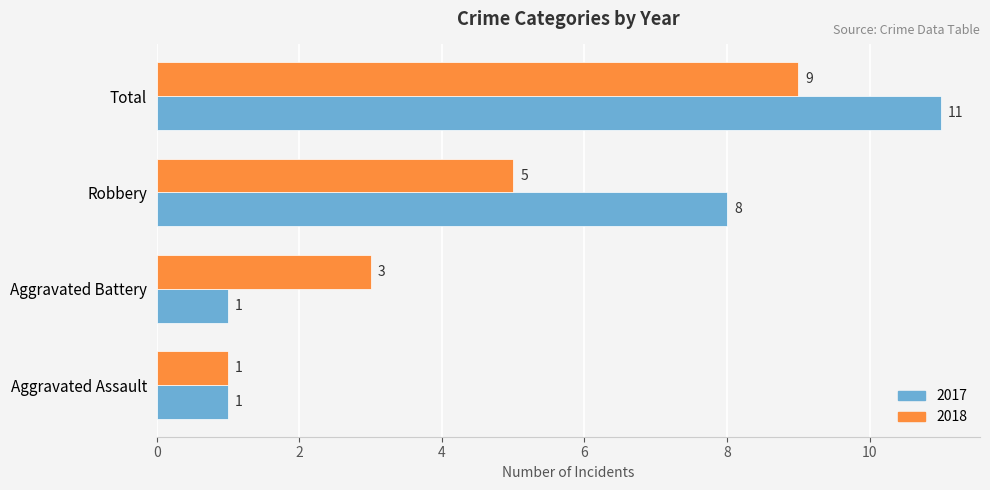

Which series has the largest total across all categories?

2017